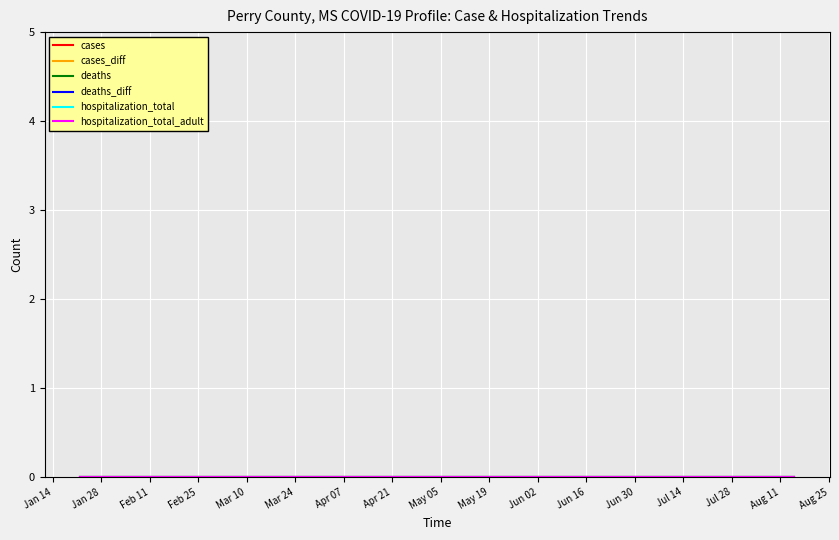

List the series in order of their peak value, highest first.

cases, hospitalization_total, hospitalization_total_adult, deaths, cases_diff, deaths_diff